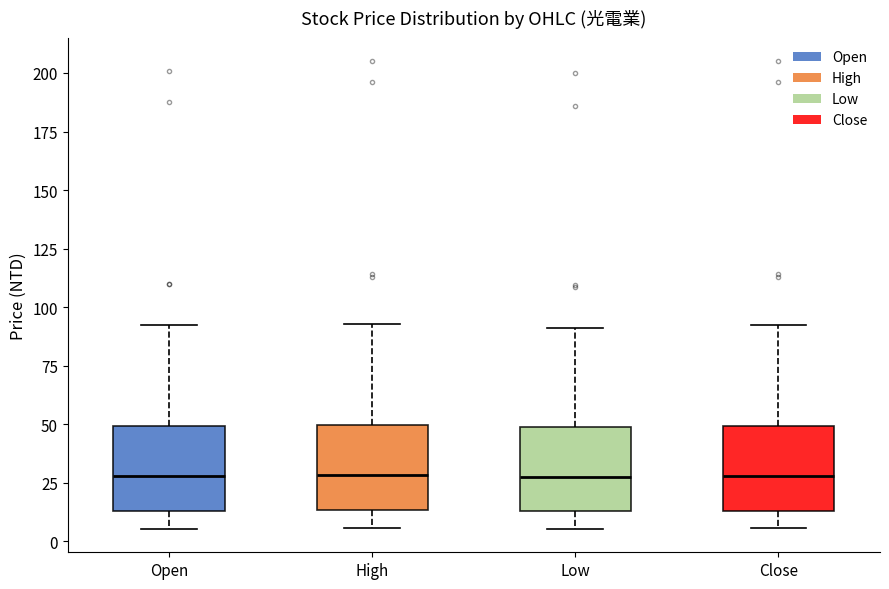

Where is the upper edge of the box for Open on the y-axis? The values are not printed on the chart, so give them approximately, as read against the axis.

50